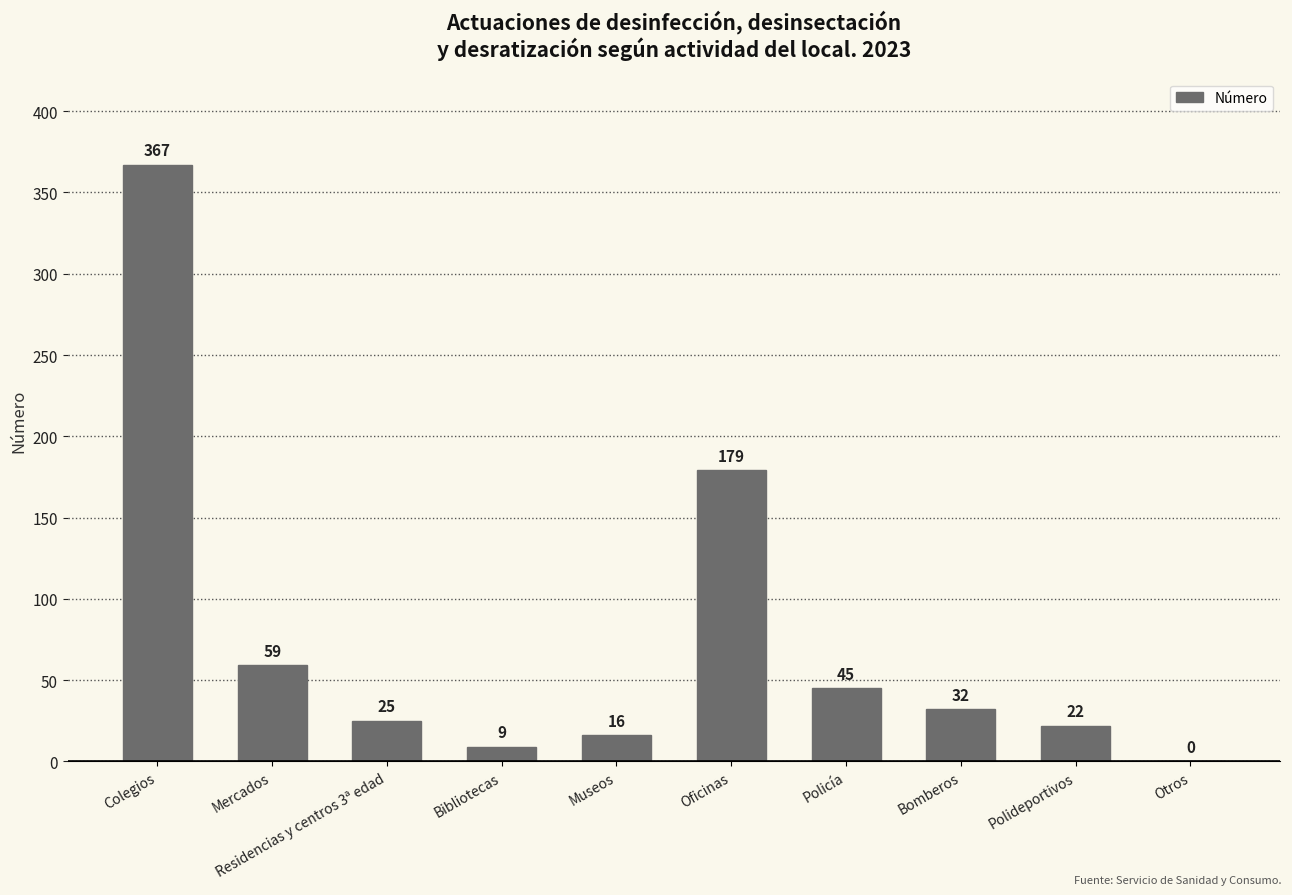

How many values are above zero?

9